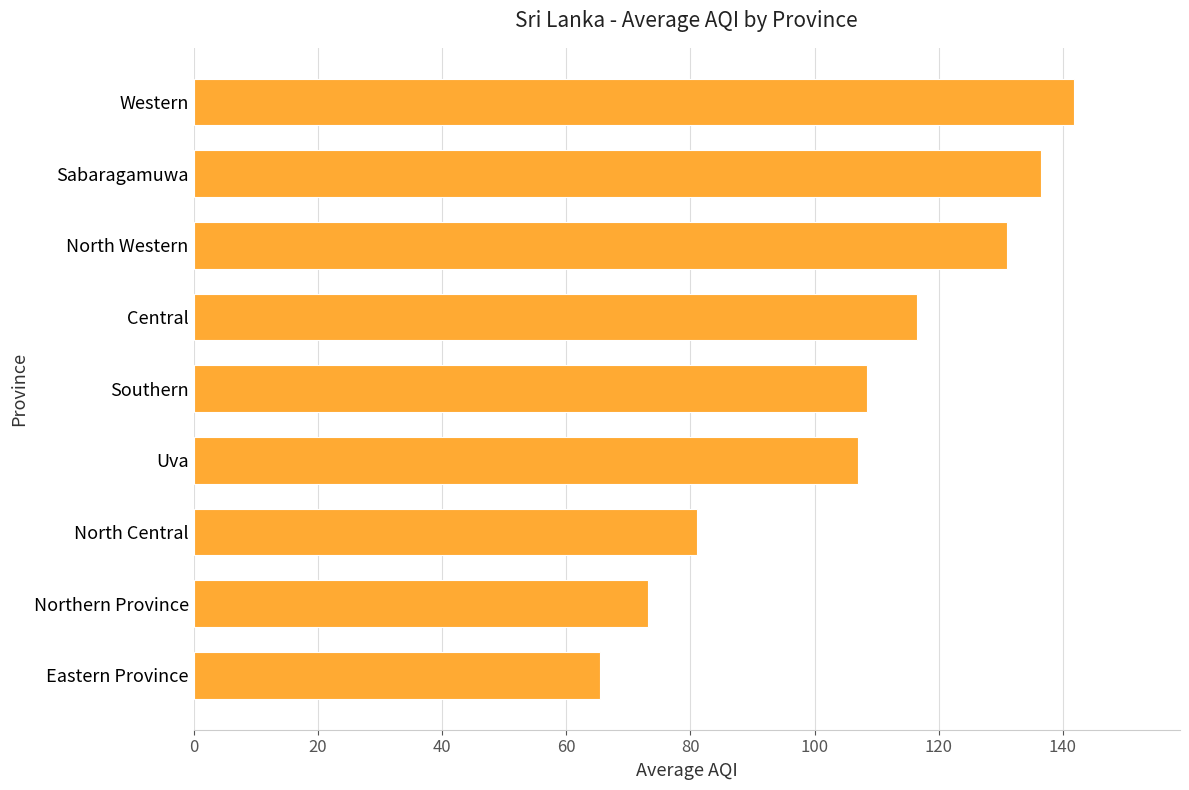

How many bars are there in total?

9